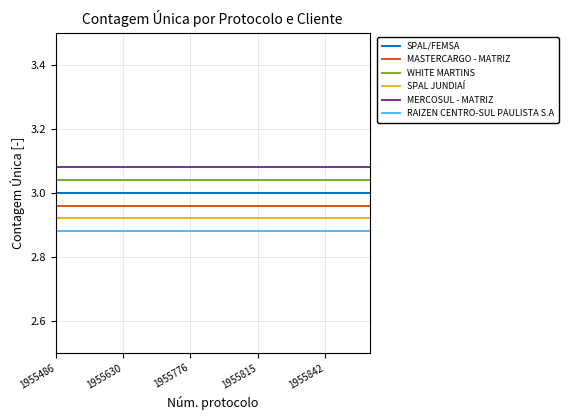

What are all the series names shown in the legend?

SPAL/FEMSA, MASTERCARGO - MATRIZ, WHITE MARTINS, SPAL JUNDIAÍ, MERCOSUL - MATRIZ, RAIZEN CENTRO-SUL PAULISTA S.A